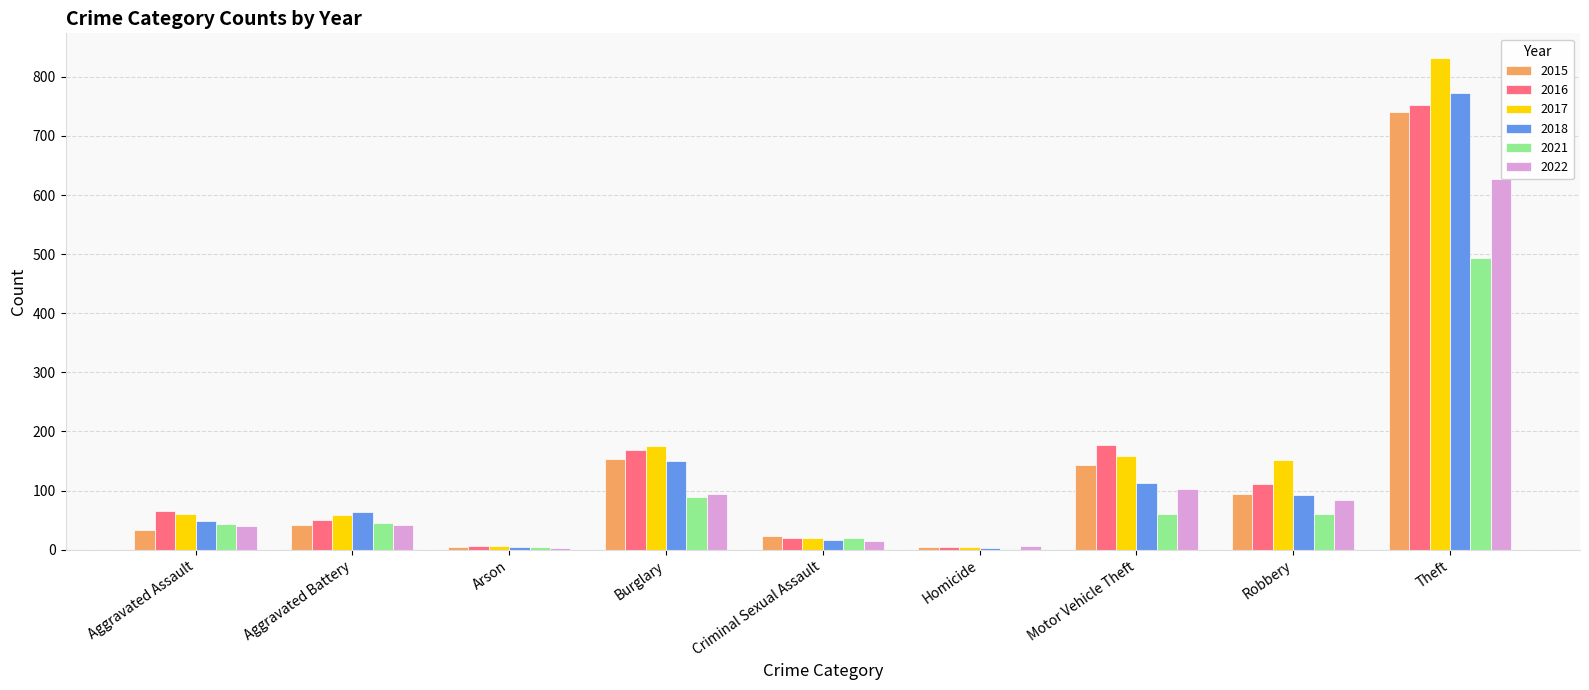

At which label does 2021 reach its peak?

Theft